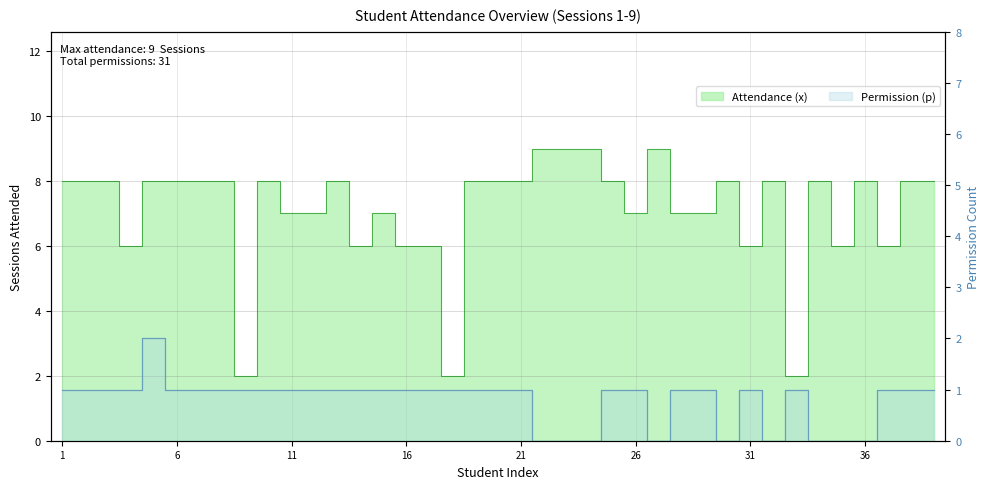

Count the Attendance (x) values in the range 6 to 8.

32